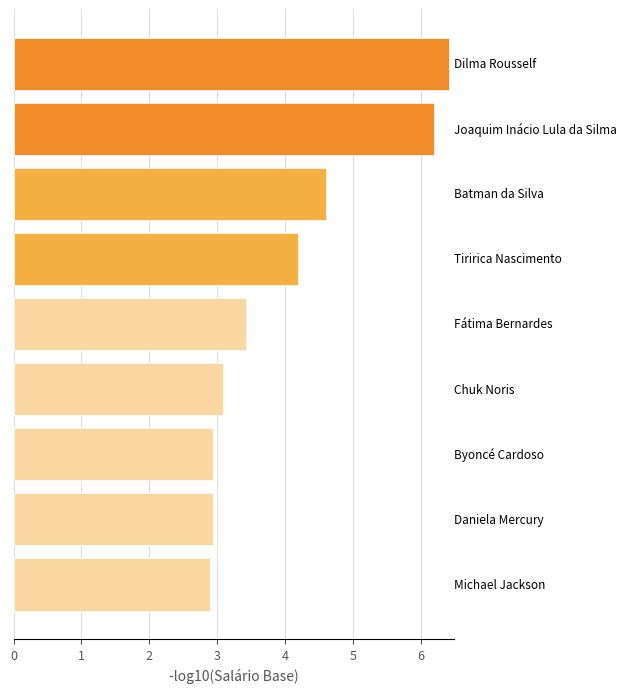

What is the greatest value displayed?

6.4